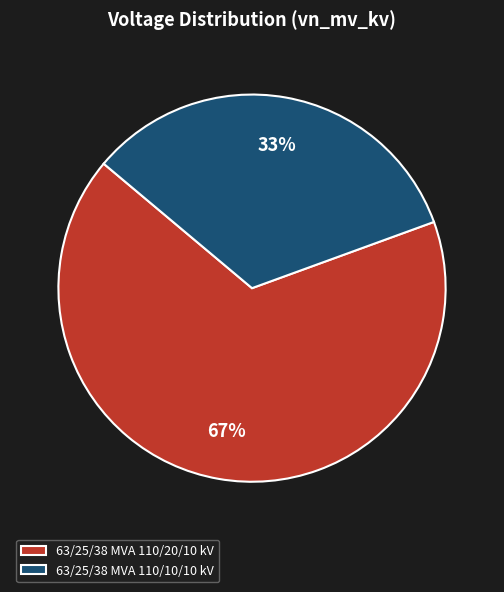

Does any single category account for the majority?

Yes